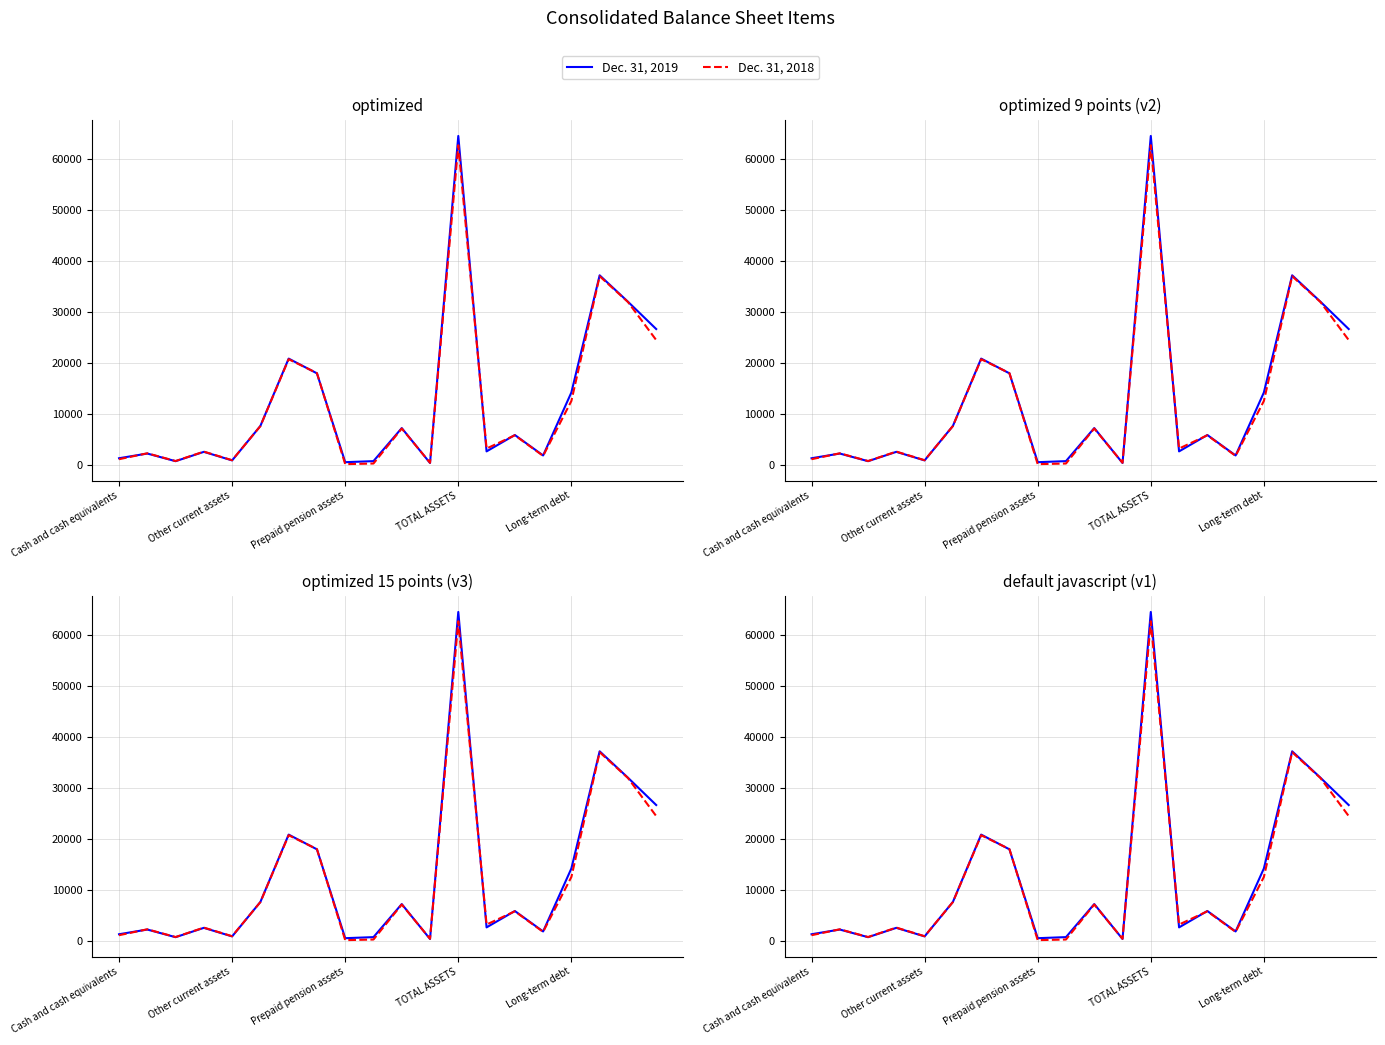

After their last crossing, which series has the higher values: Dec. 31, 2018 or Dec. 31, 2019?

Dec. 31, 2019